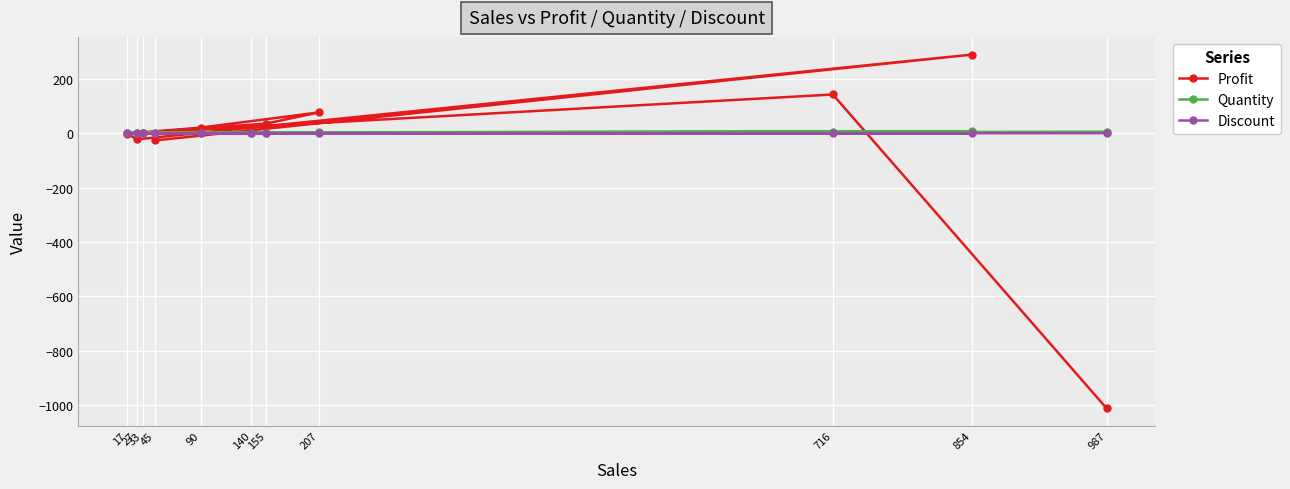

Is the value of Quantity at 140 greater than the value of Discount at 17?

Yes